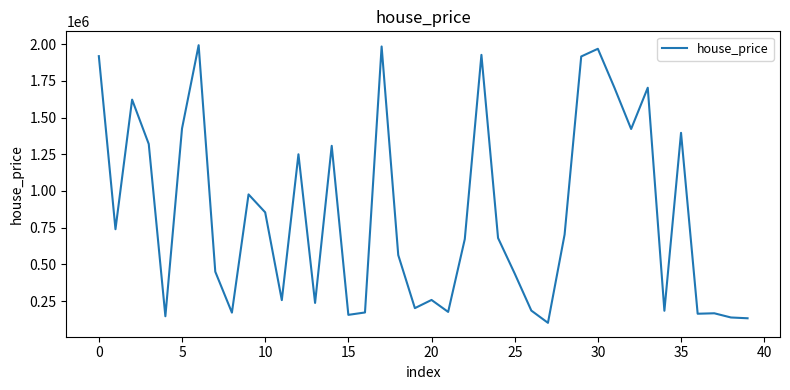

What is the smallest value displayed?

101448